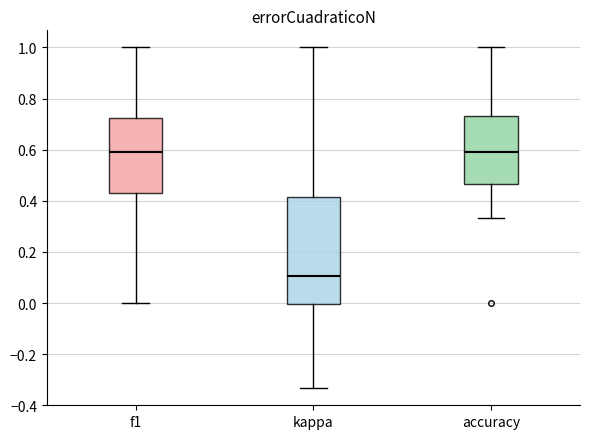

Reading left to right, transcribe this box plot: for each box, give where its median line is, the range the box spans, and where its two whiskers end, as read against the y-axis. The values are not printed on the chart, so give them approximately, as read against the axis.

f1: median 0.58, box 0.44 to 0.72, whiskers 0.00 to 1.00
kappa: median 0.10, box 0.00 to 0.42, whiskers -0.34 to 1.00
accuracy: median 0.60, box 0.46 to 0.74, whiskers 0.34 to 1.00